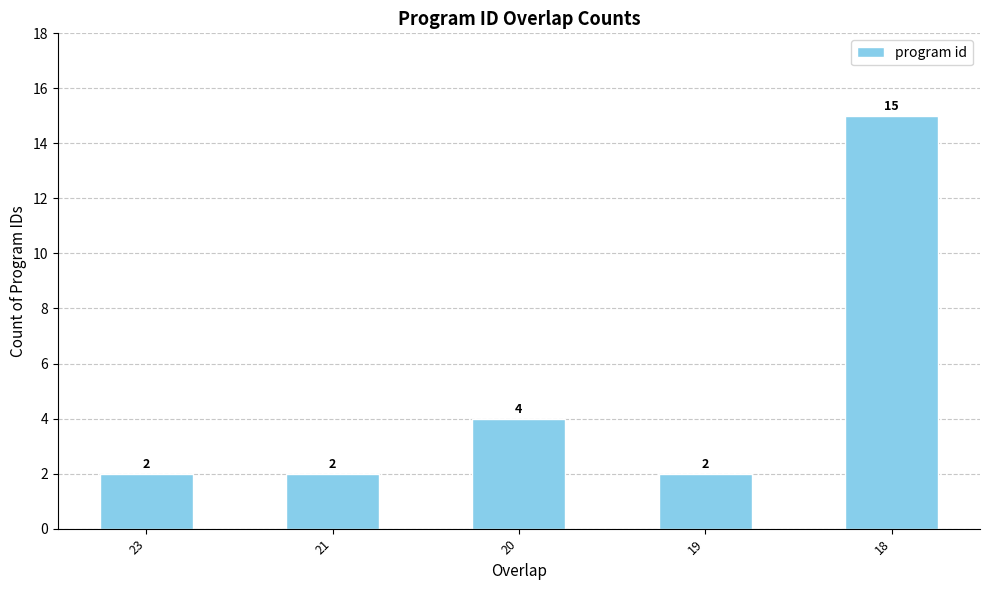

What is the smallest value displayed?

2